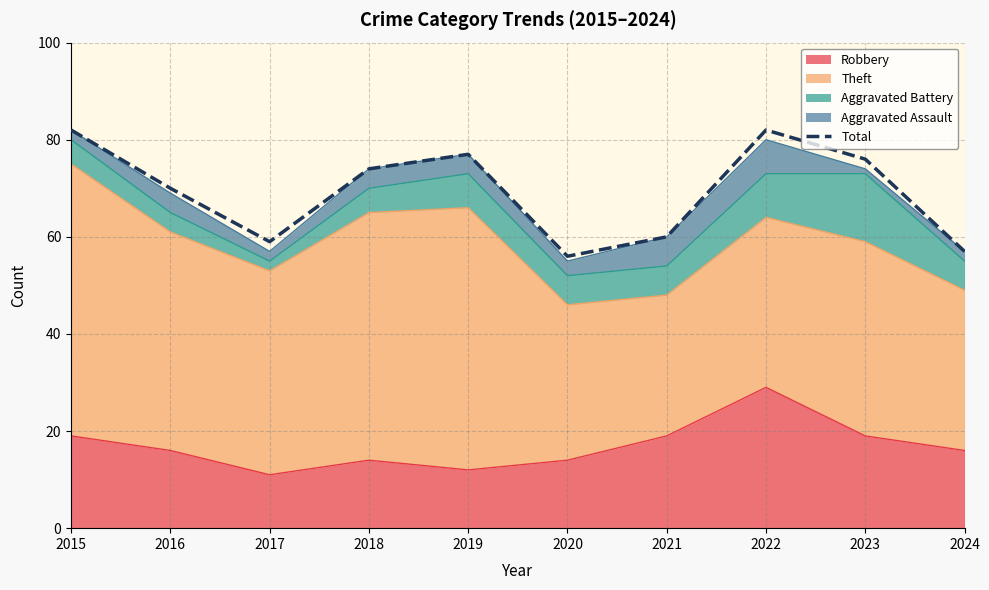

The value at 2023 is 51. True or false?

False